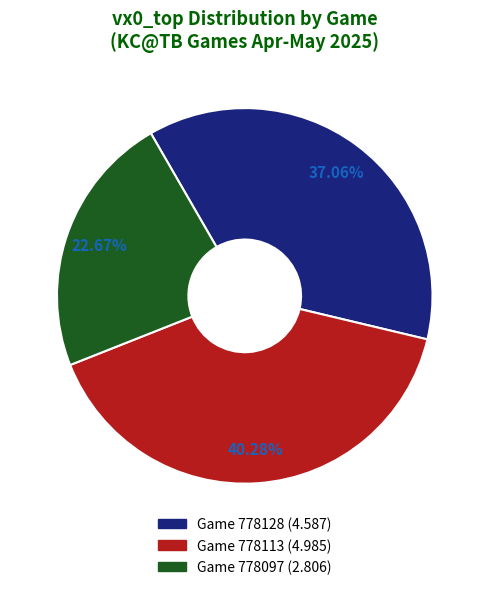

Is there any slice that represents more than half of the pie?

No